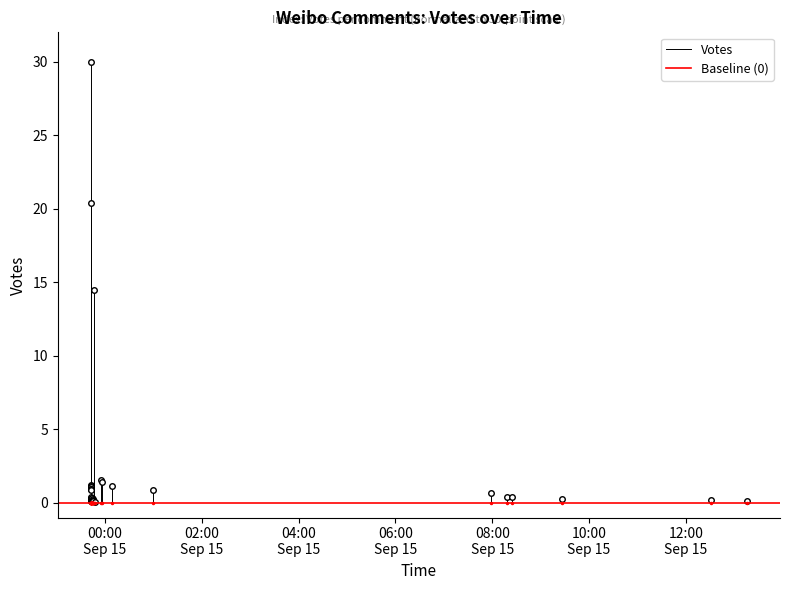

Count the number of data series in this chart.

2